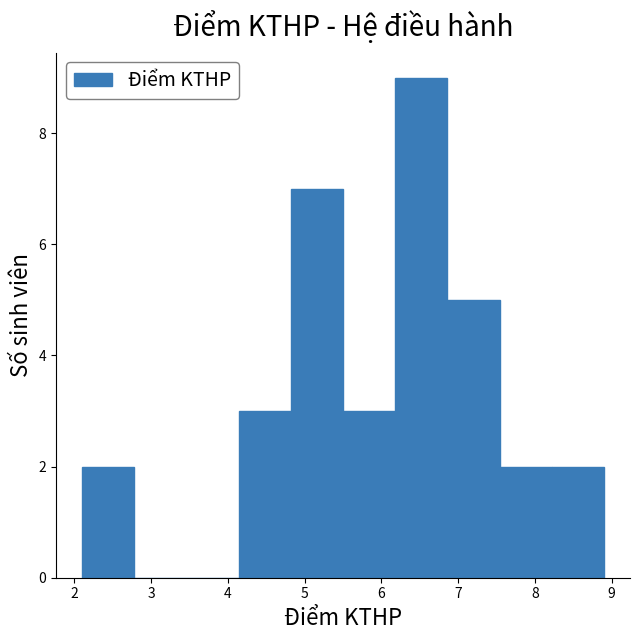

How tall is the bar that spans 6.18 to 6.86 on the x-axis? Neither the bar edges nor the heights are printed on the chart, so give them approximately, as read against the axes.

9